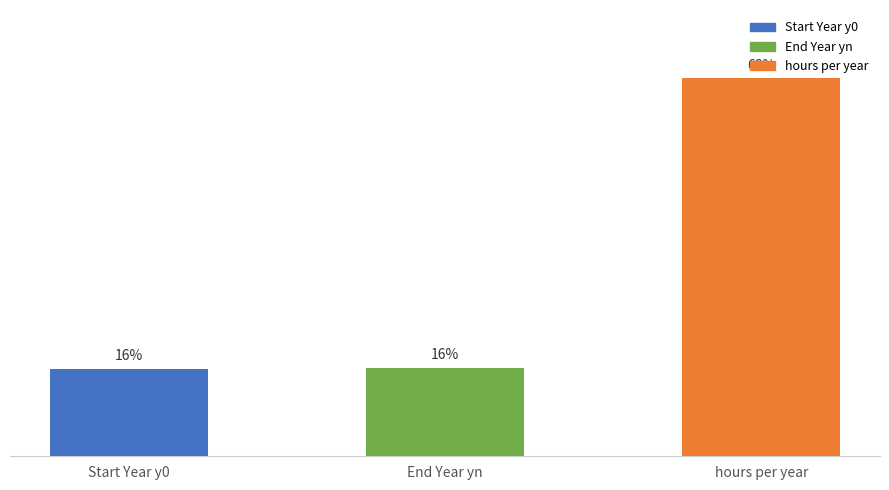

List the labels in order of value, largest first.

hours per year, End Year yn, Start Year y0